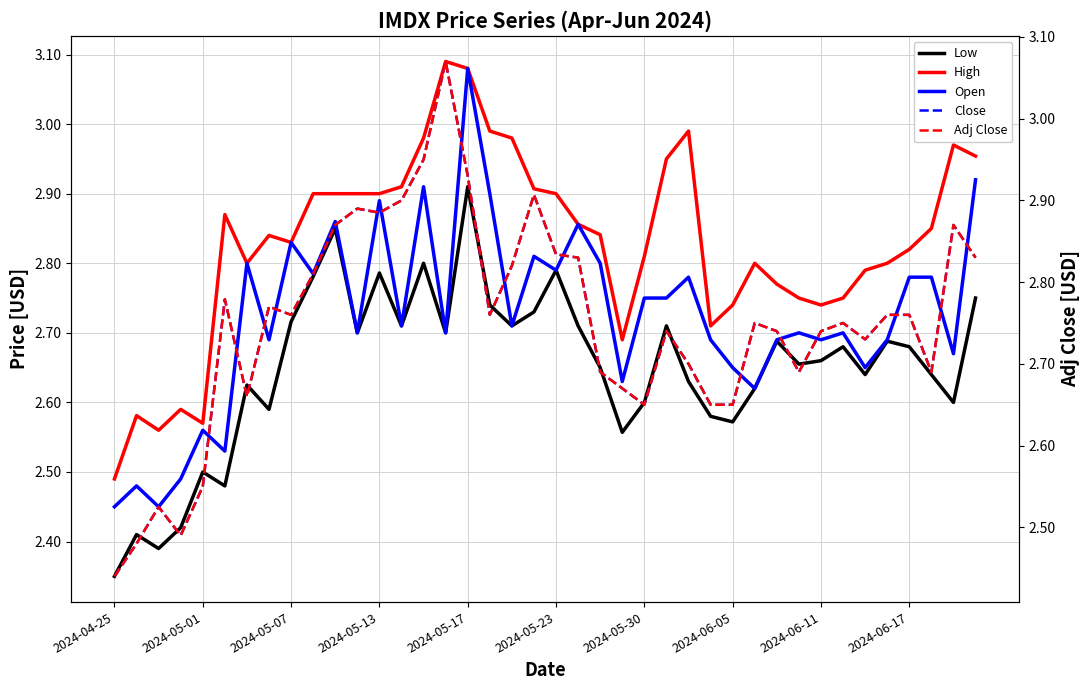

What is the greatest value displayed?

3.1